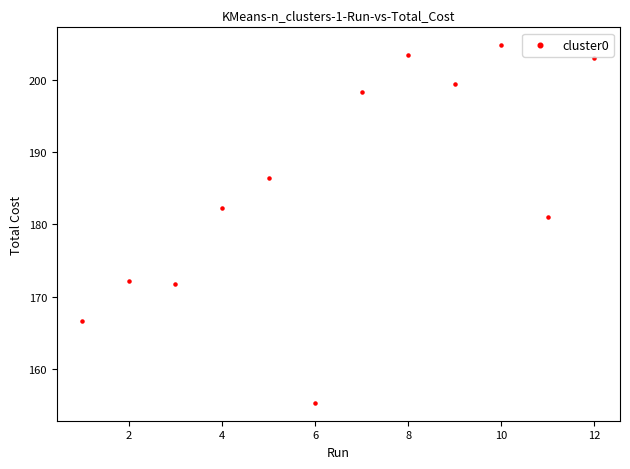

What is the average X value?

6.5